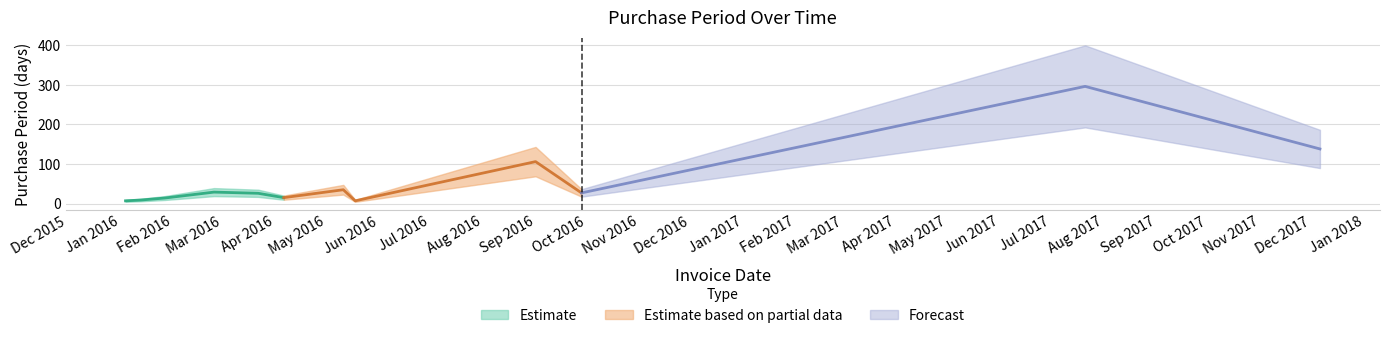

What value does the data have at 2016-01-04, to the nearest 5?

5